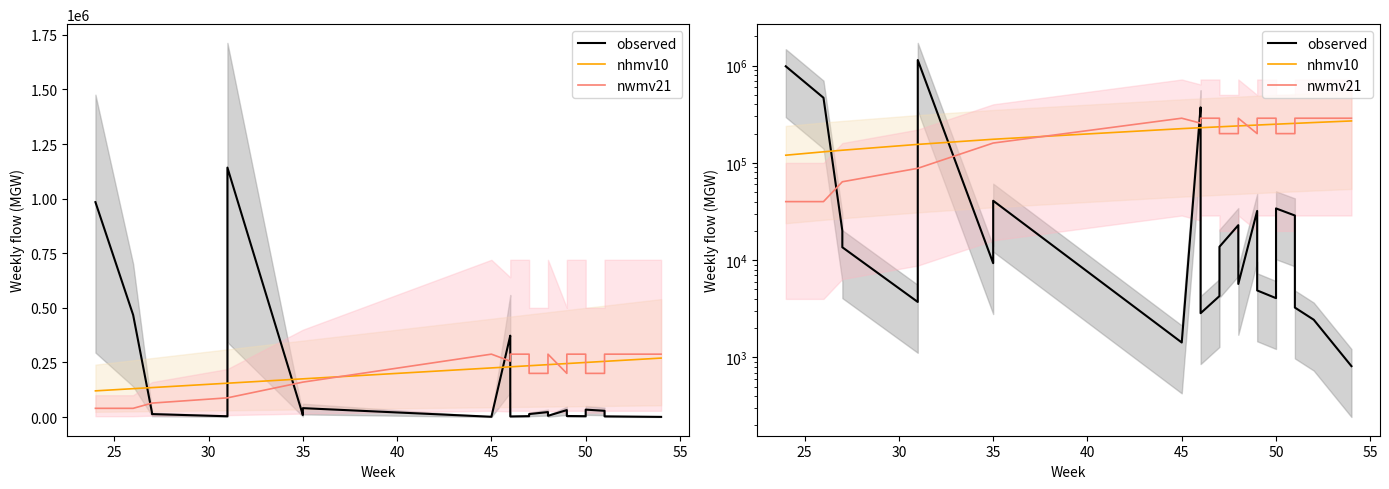

Rank the series by their maximum value, from lowest to highest.

nhmv10, nwmv21, observed